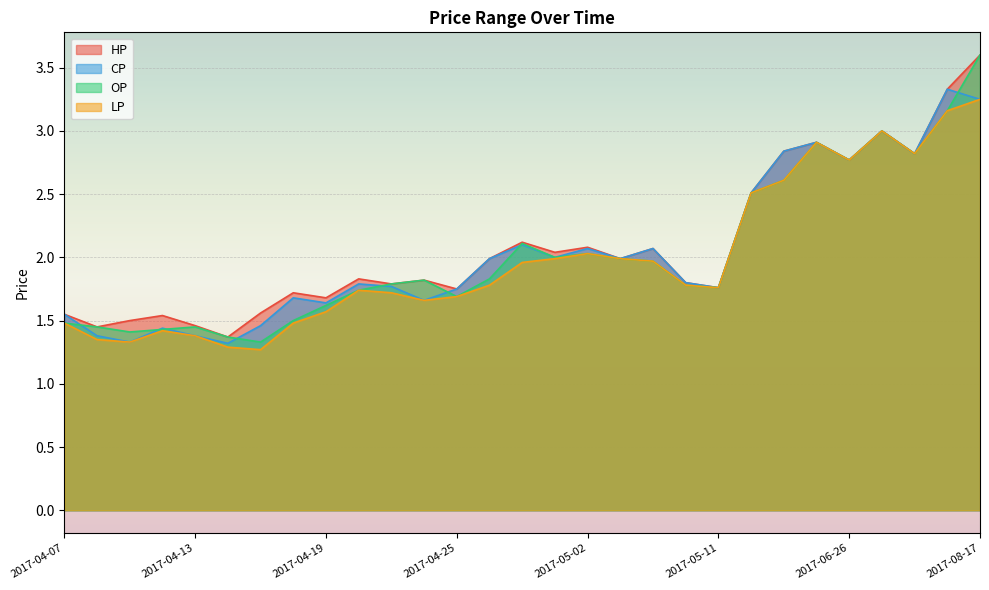

Between 2017-04-28 and 2017-08-17, which series saw the biggest shift?

OP